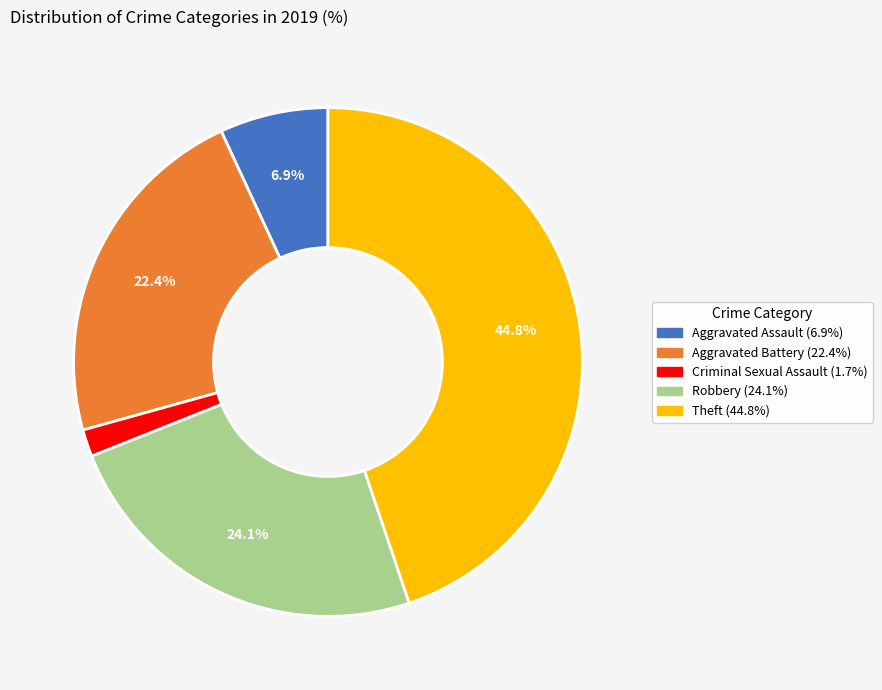

How many segments does this pie chart have?

5